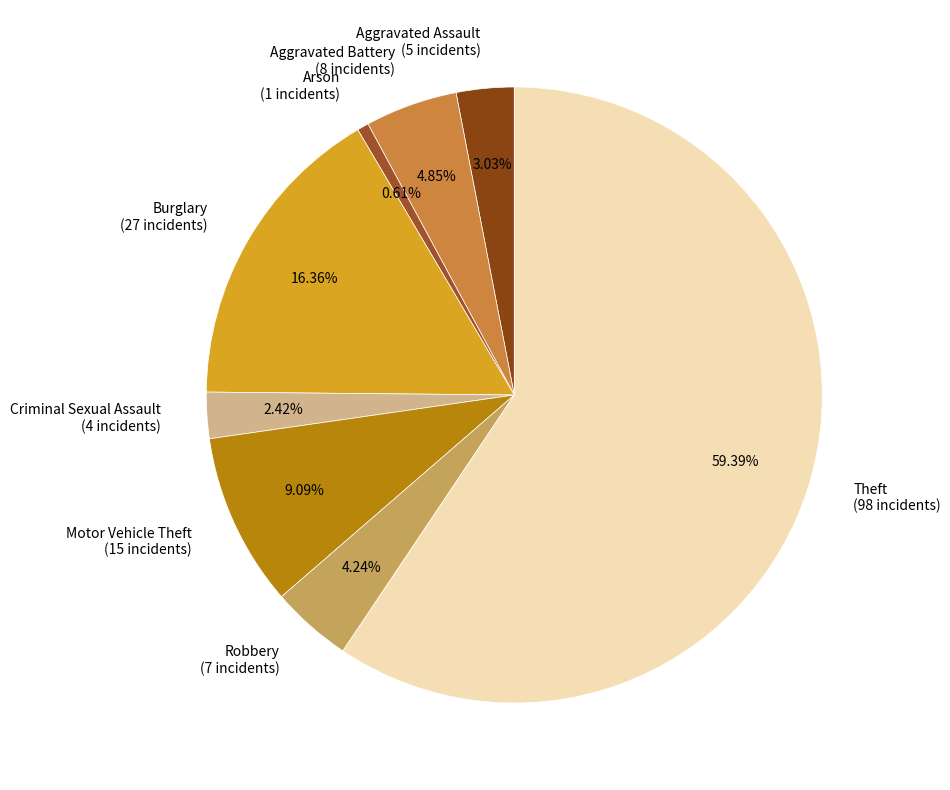

What is the smallest slice in the pie chart?

Arson